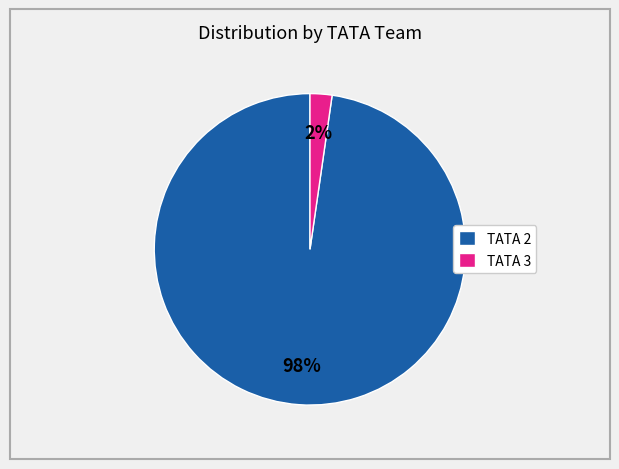

To the nearest percent, what is the combined percentage of TATA 2 and TATA 3?

100%